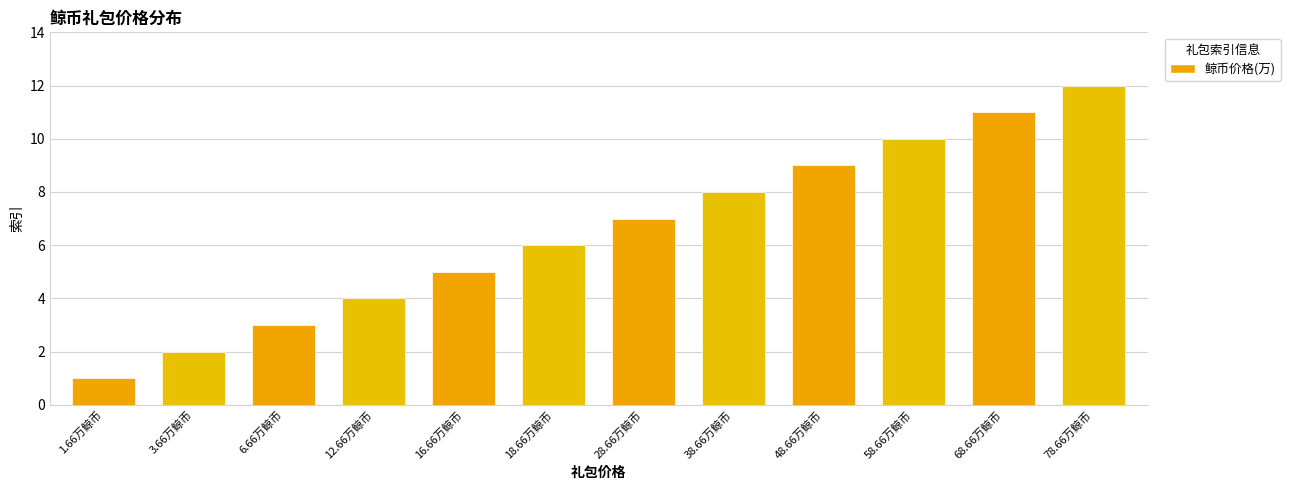

List the labels in order of value, largest first.

78.66万鲸币, 68.66万鲸币, 58.66万鲸币, 48.66万鲸币, 38.66万鲸币, 28.66万鲸币, 18.66万鲸币, 16.66万鲸币, 12.66万鲸币, 6.66万鲸币, 3.66万鲸币, 1.66万鲸币